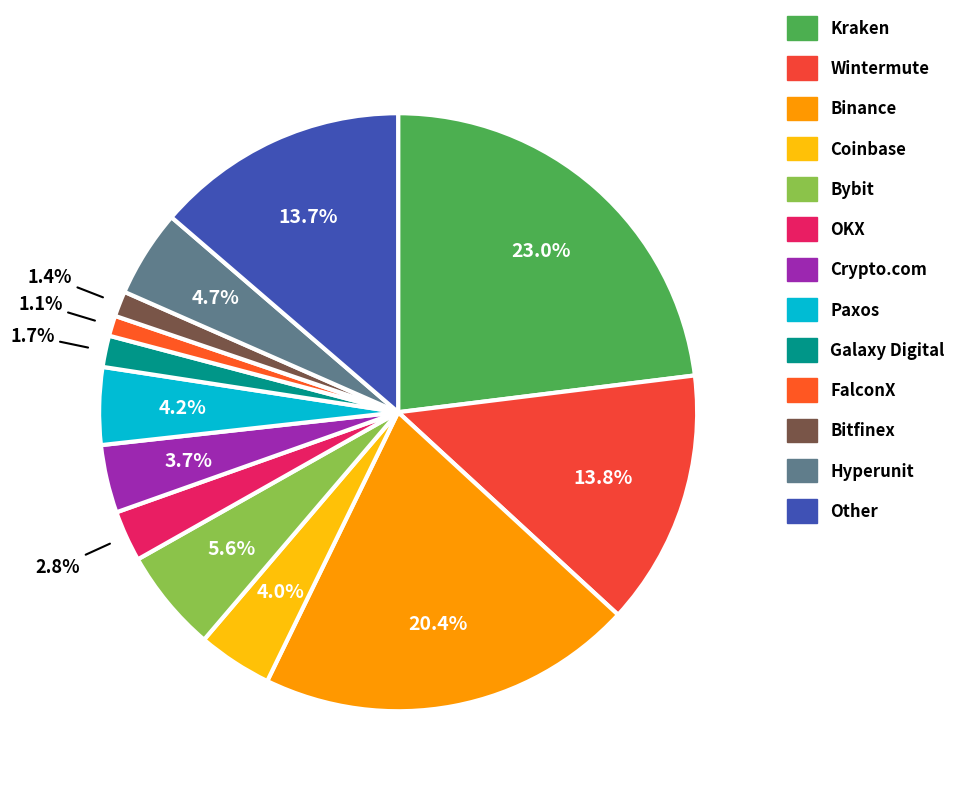

To the nearest percent, what portion does FalconX represent?

1%